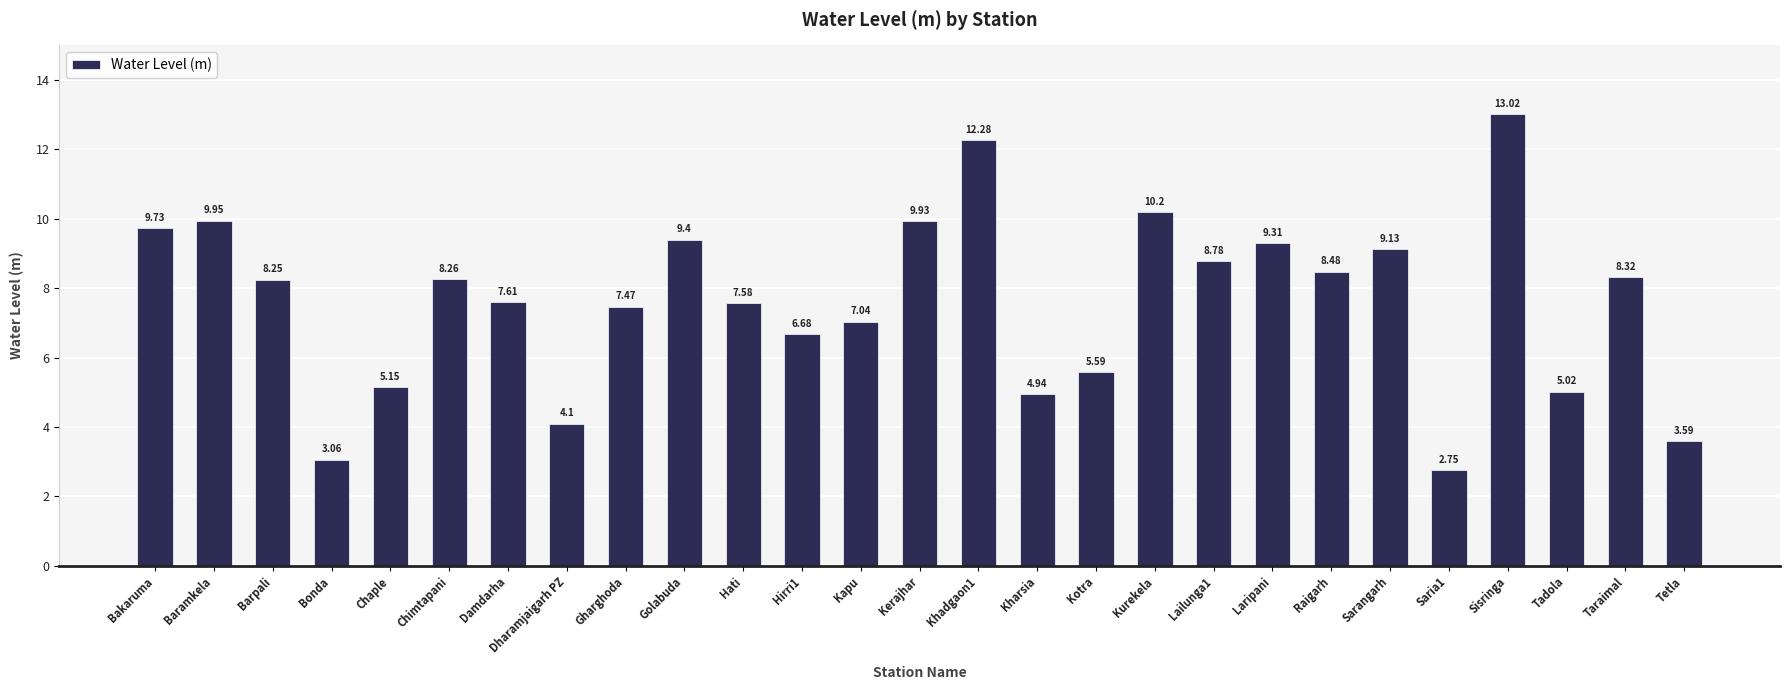

What is the change in value from Golabuda to Kapu?

-2.4